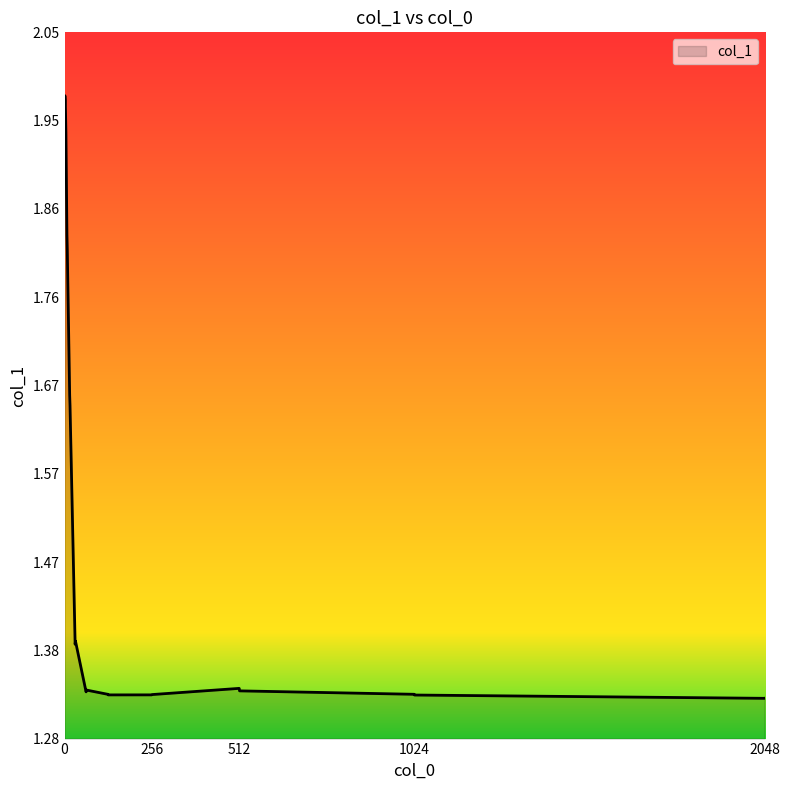

What is the difference between the maximum and minimum values?

0.7